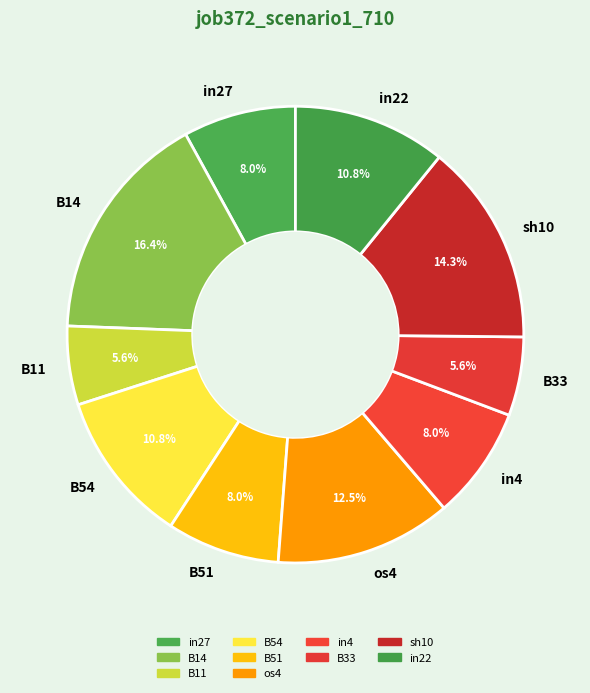

Combined, do B33 and in4 account for over 50%?

No